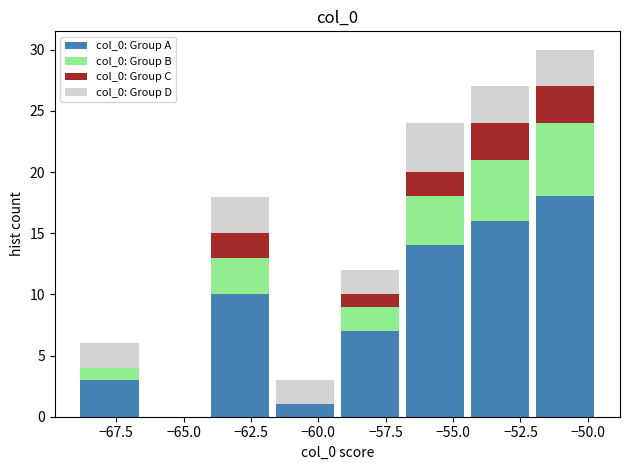

Which range on the x-axis has the tallest stacked bar (by total height)?

-52.0 to -49.5